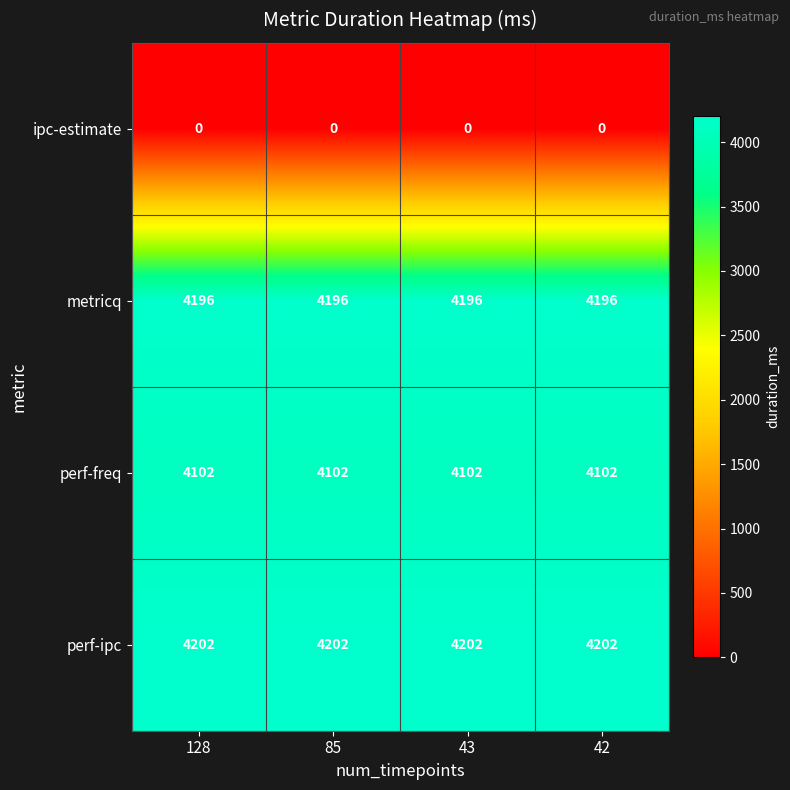

What is the spread (max minus min) of values at 85?

4202